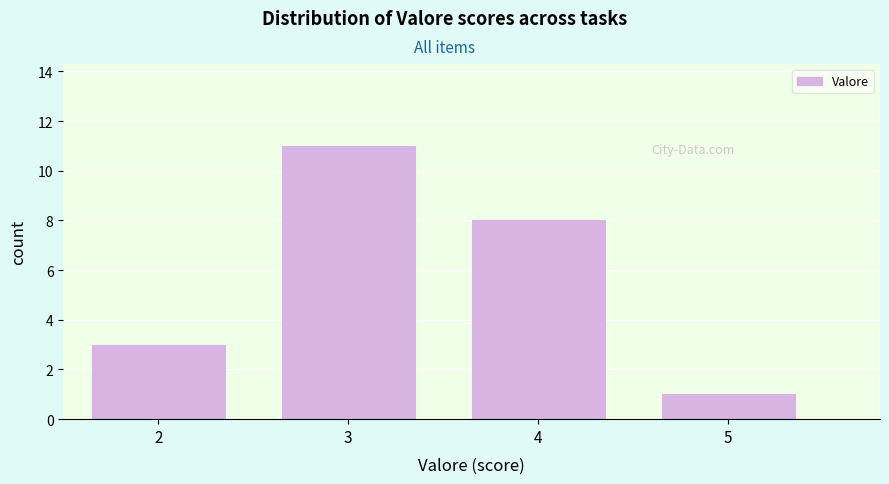

Reading left to right, list every bar in this chart as the range it spans on the x-axis followed by its height. The values are not printed on the chart, so give them approximately, as read against the axis.

1.5 to 2.5: 3
2.5 to 3.5: 11
3.5 to 4.5: 8
4.5 to 5.5: 1